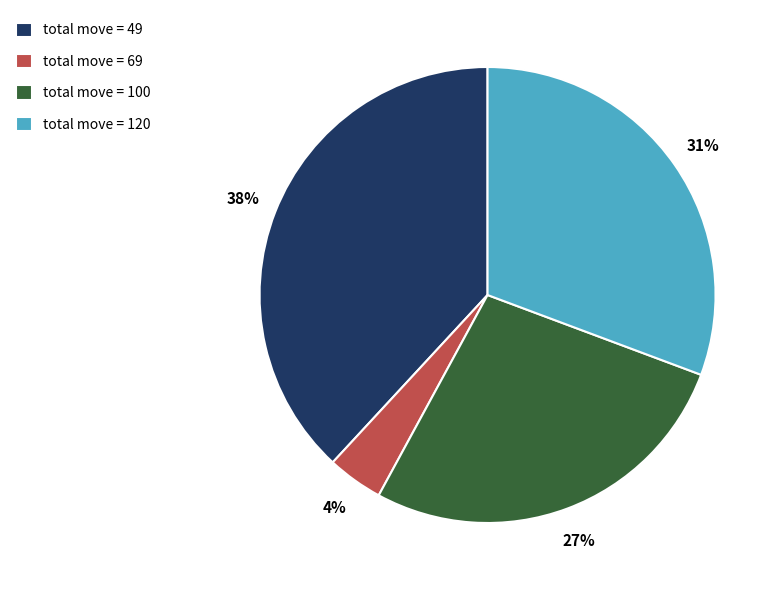

How many slices are in this pie chart?

4